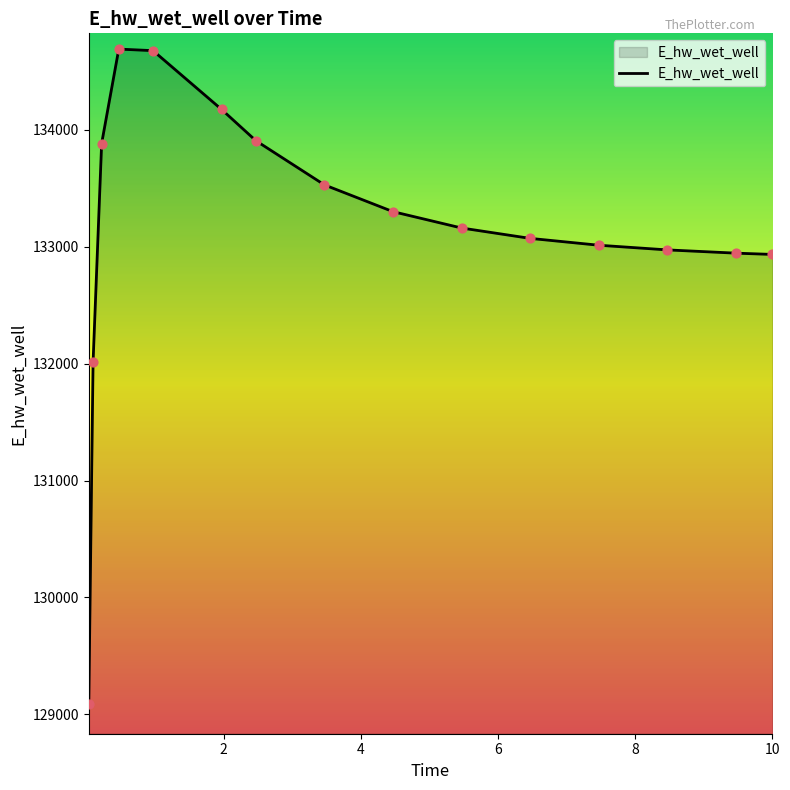

What is the maximum value shown in the chart?

134689.6